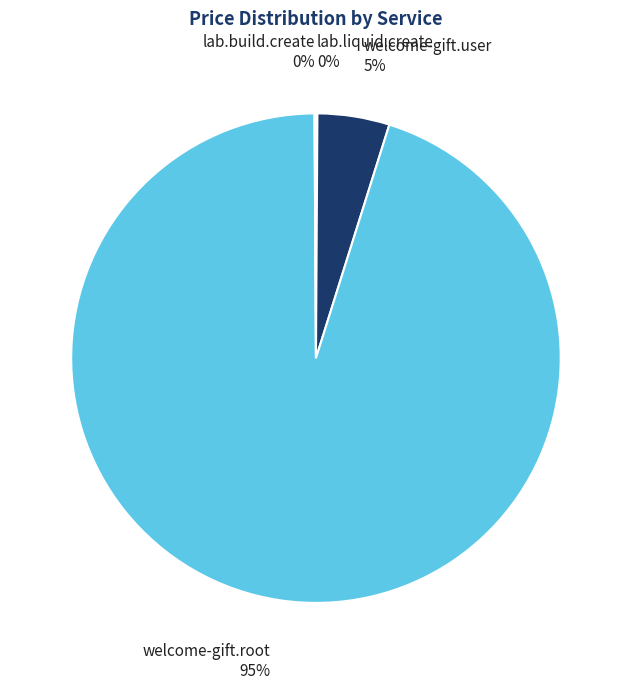

True or false: welcome-gift.user accounts for 18% of the total.

False